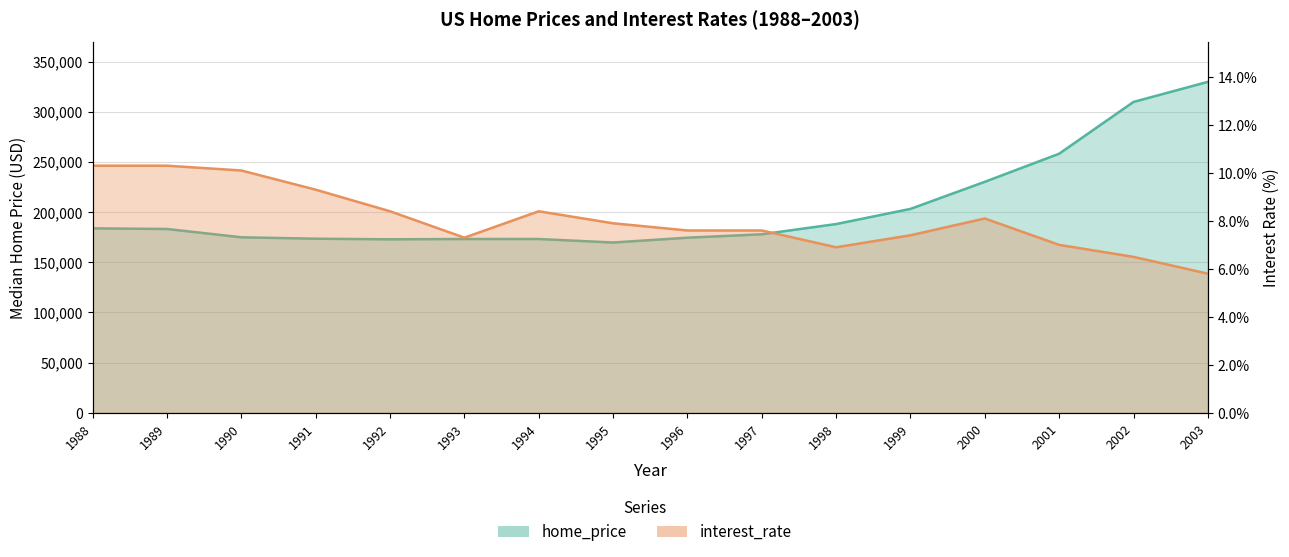

Which series has the largest total across all categories?

home_price